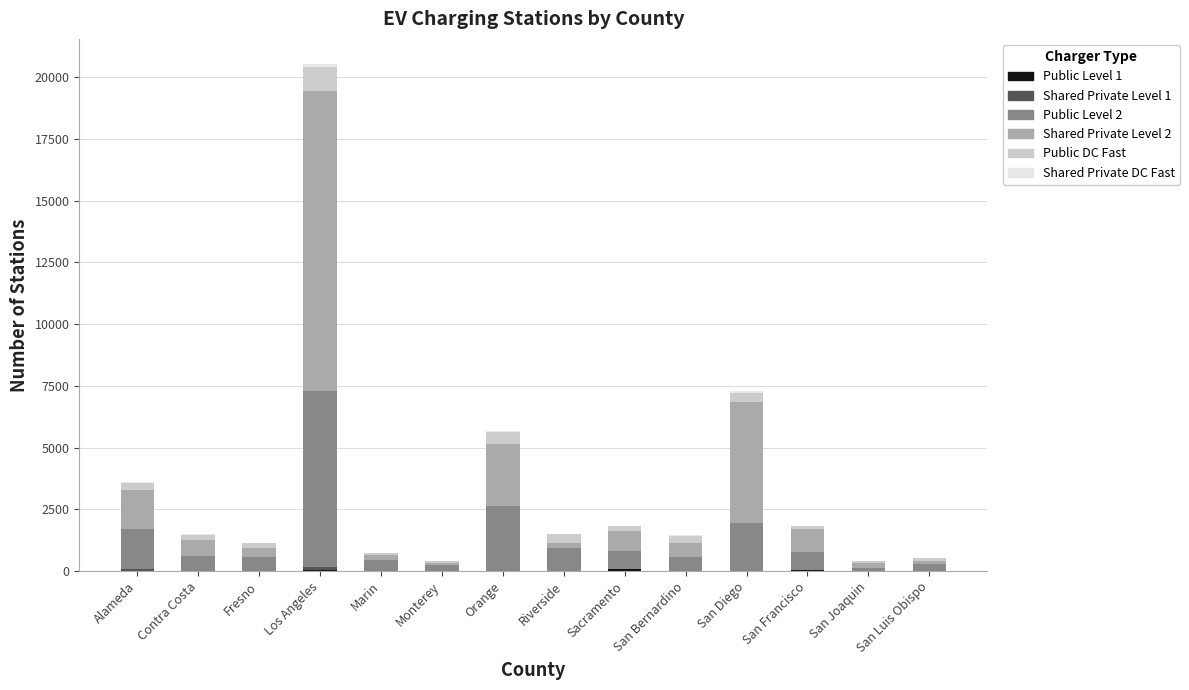

At which category is the sum across all series the highest?

Los Angeles